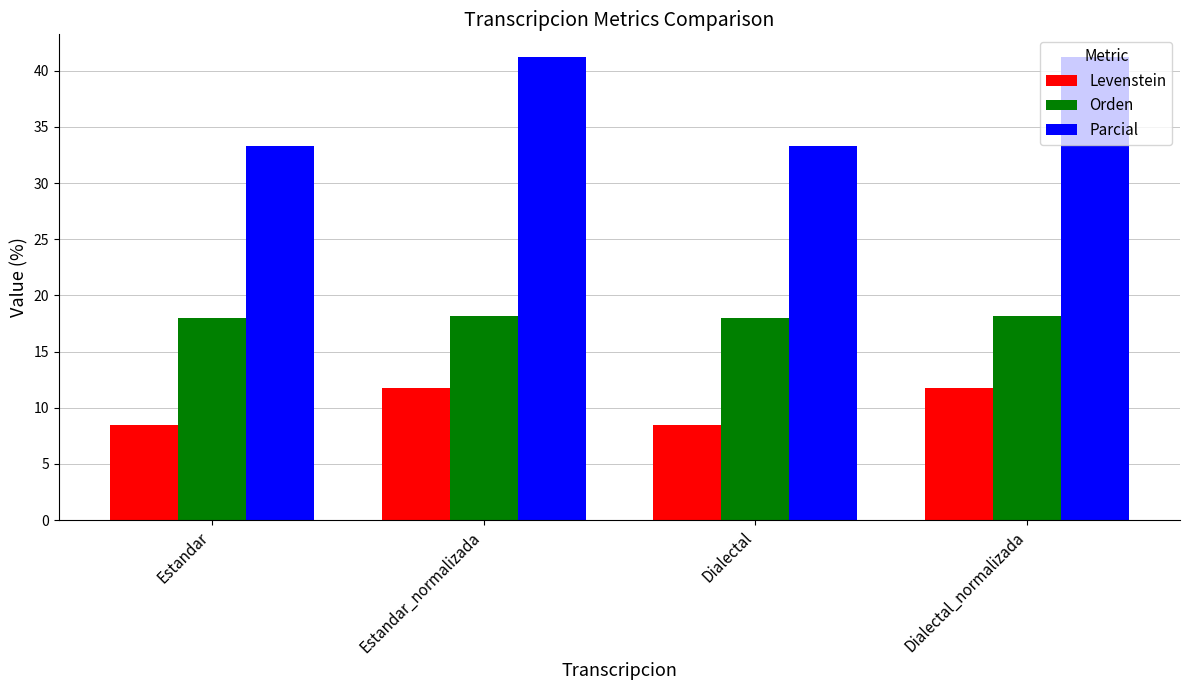

What is the average value of the Parcial series?

37.3